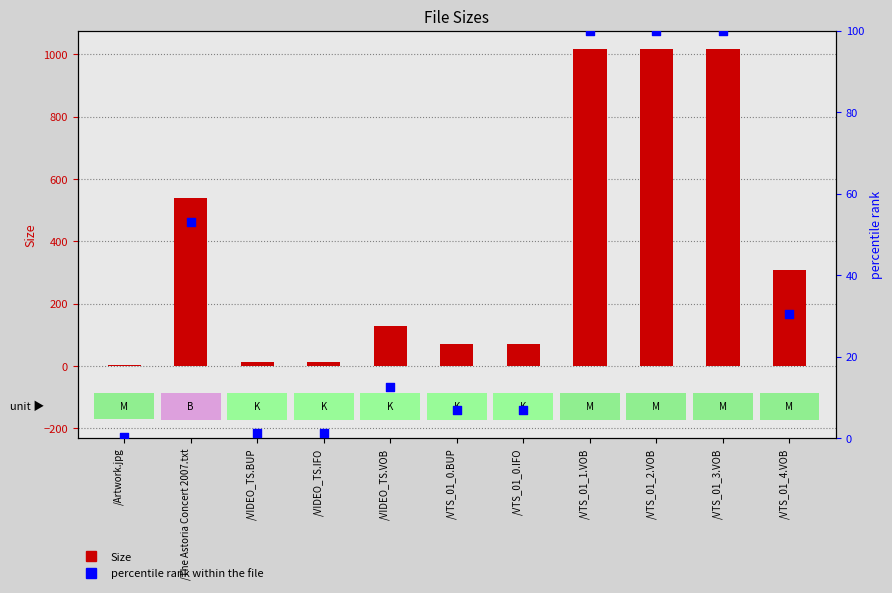

What is the total value across all series at /VIDEO_TS.BUP?

13.2